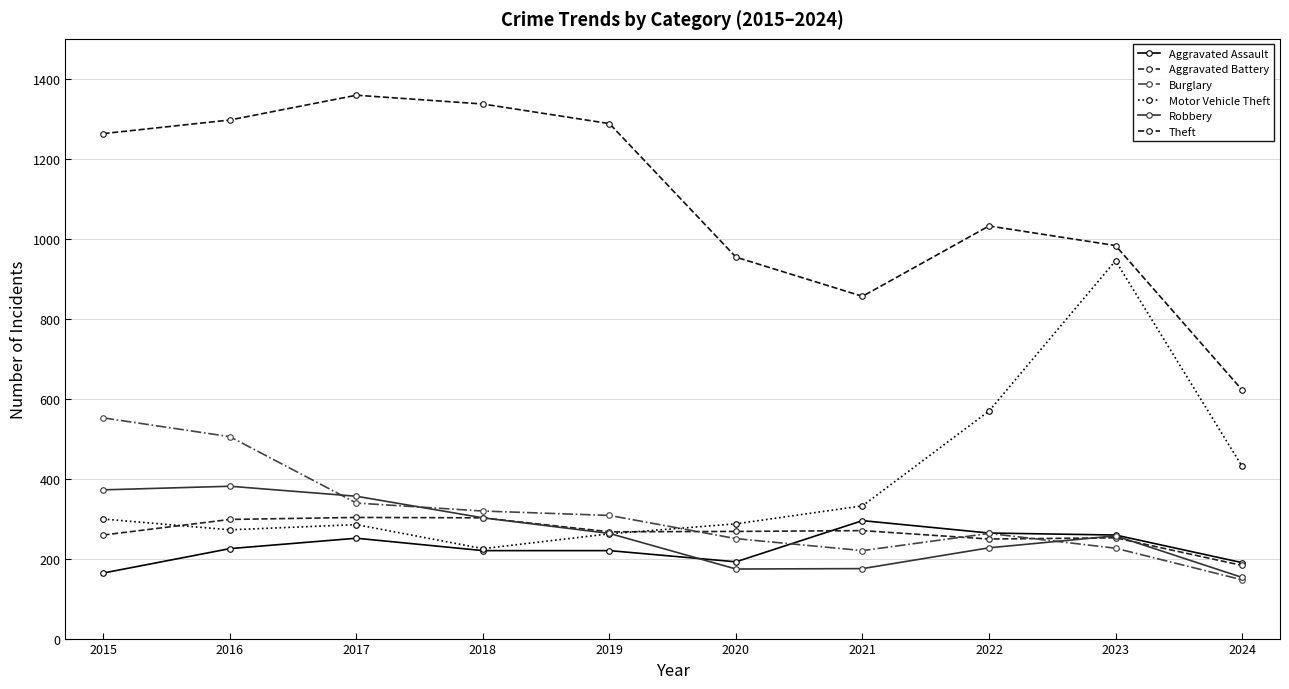

At 2022, list the series in order from largest to smallest.

Theft, Motor Vehicle Theft, Aggravated Assault, Burglary, Aggravated Battery, Robbery